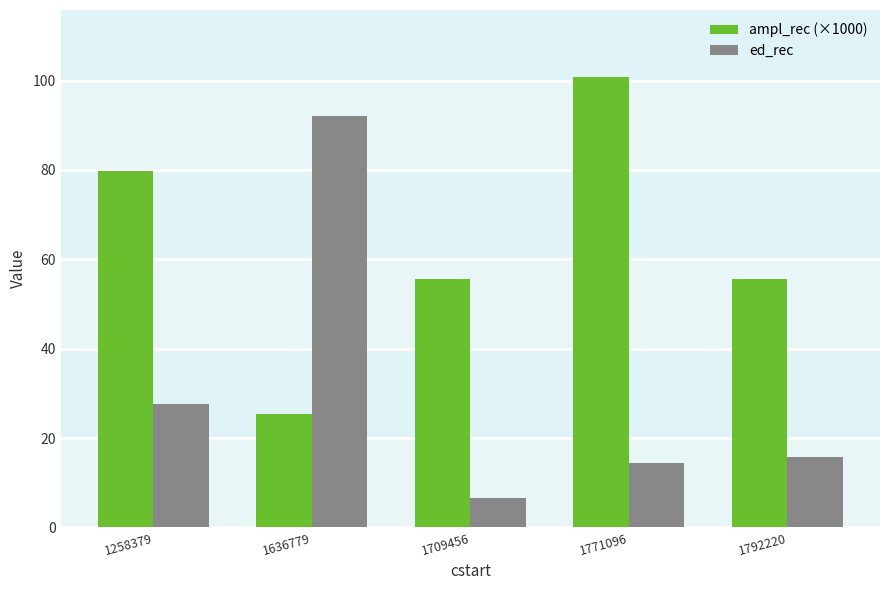

What is the approximate value of ampl_rec (×1000) at 1636779?

25.3